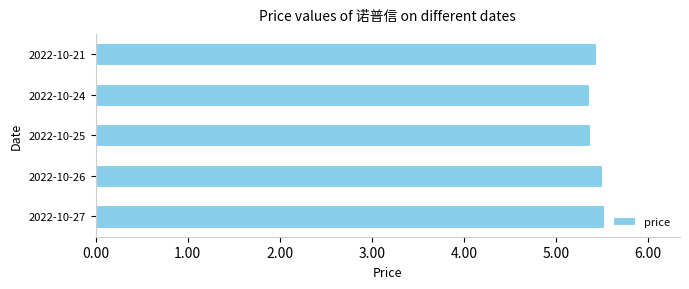

The chart shows a value of 5.4 at 2022-10-25. True or false?

True